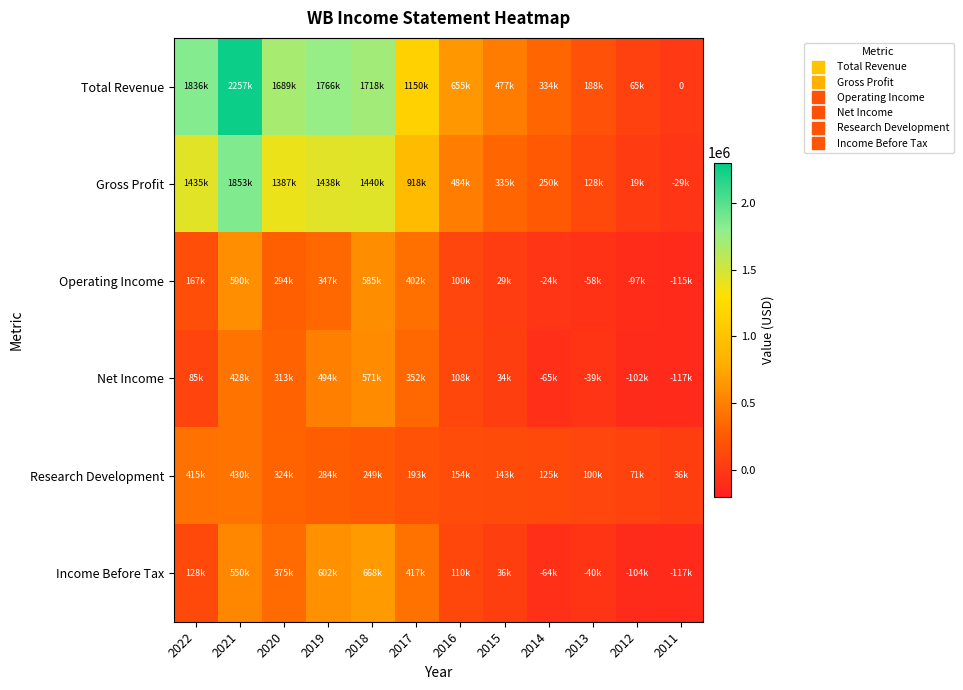

How many positive values does the Net Income series have?

8